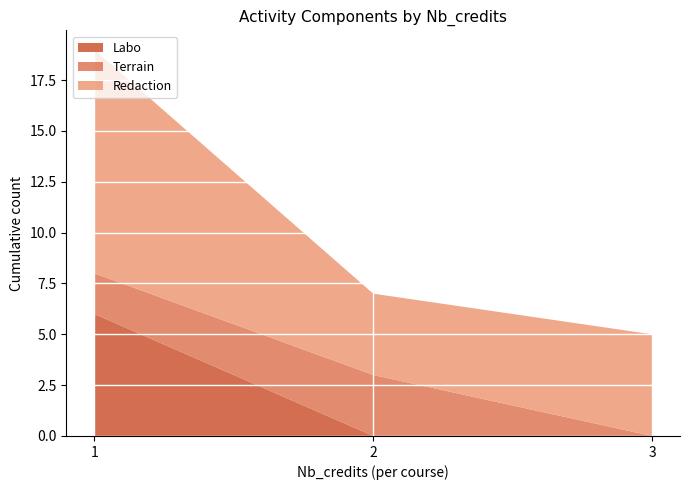

Reading left to right, what are the values for Labo?

1=6	2=0	3=0